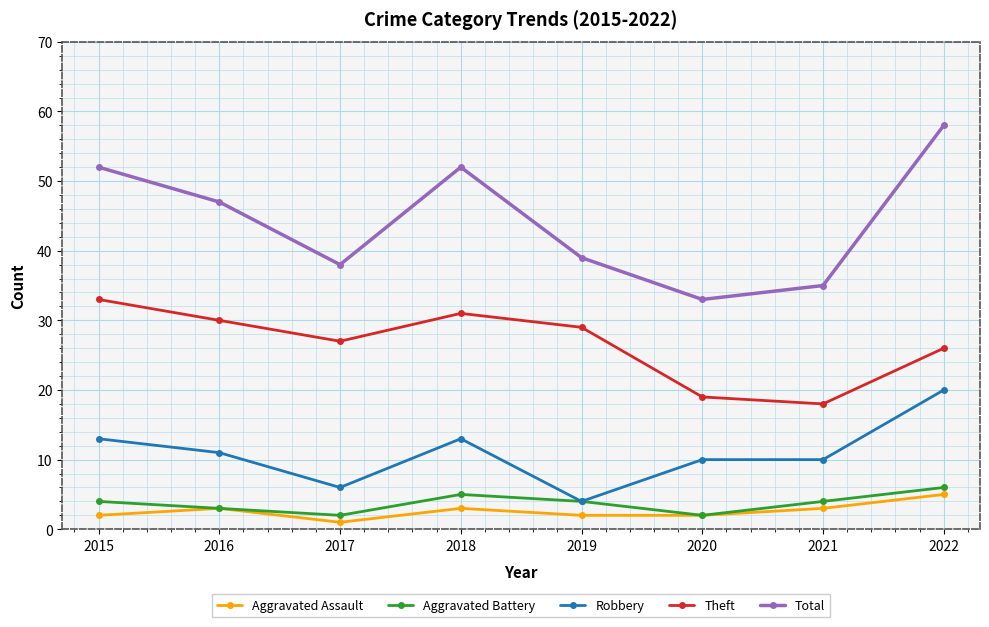

What is the average value of the Aggravated Assault series?

3